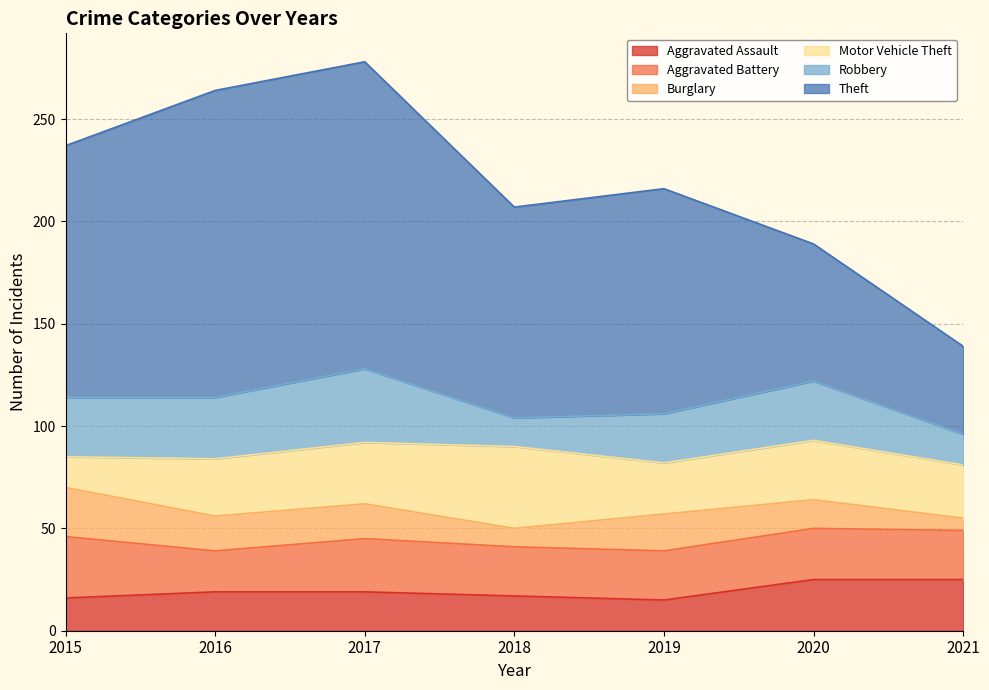

Is the value of Burglary at 2018 greater than the value of Theft at 2020?

No